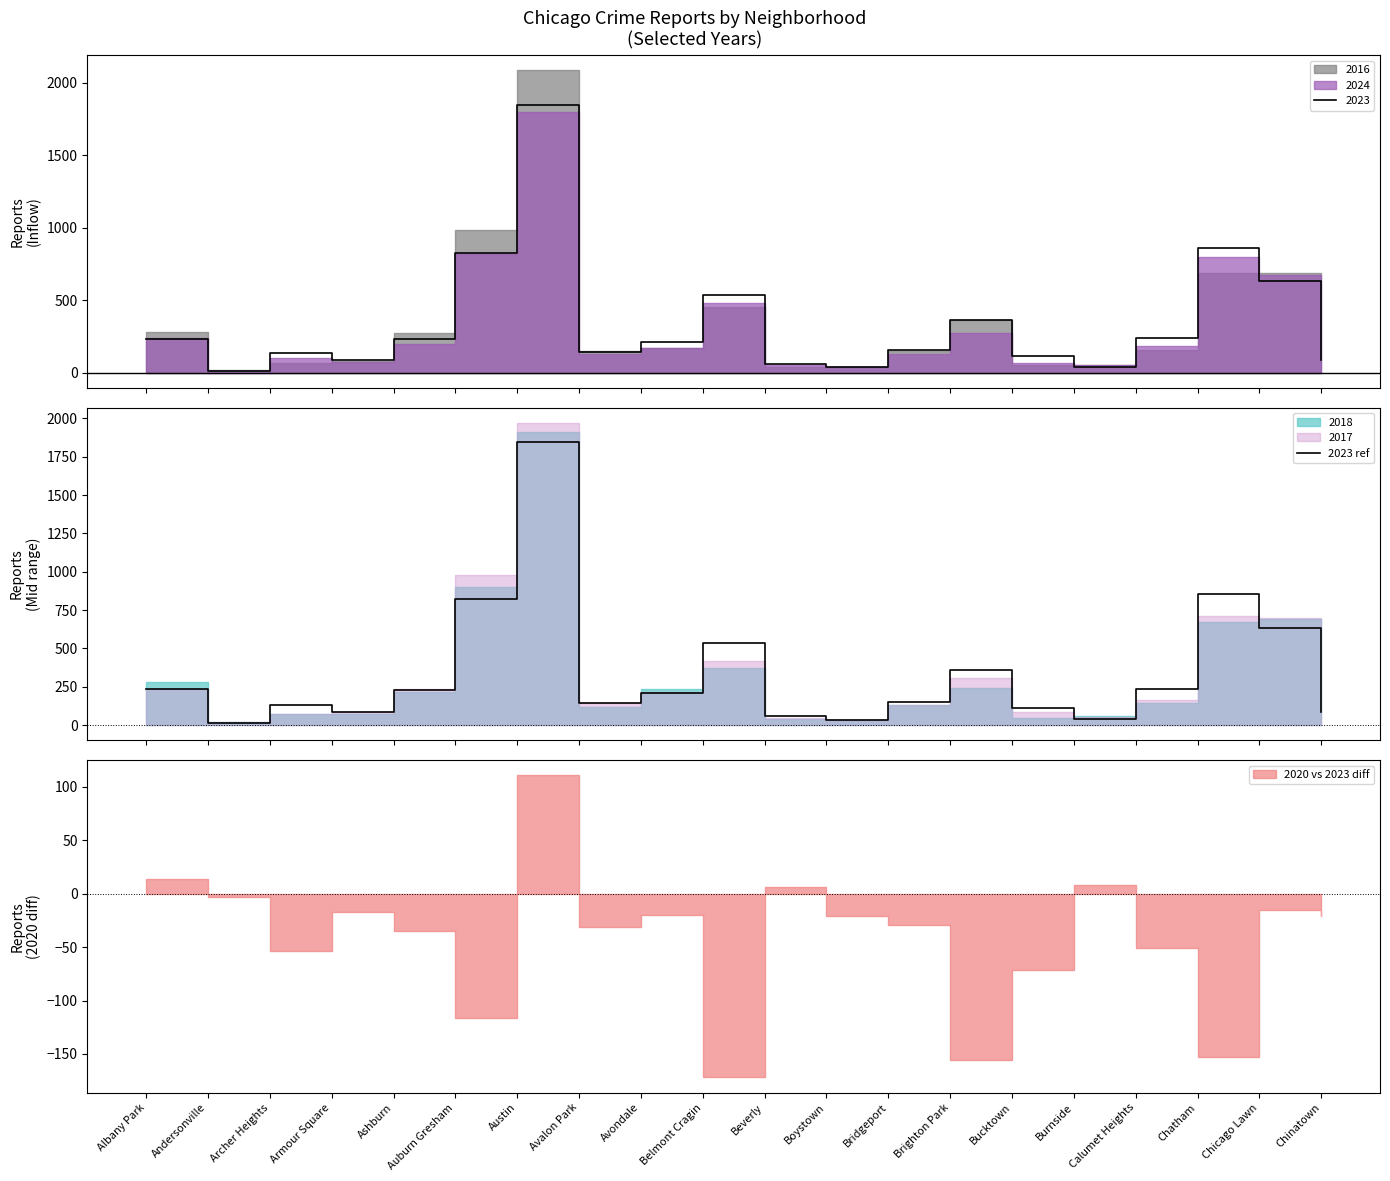

What is the change in value from Albany Park to Ashburn?

-4